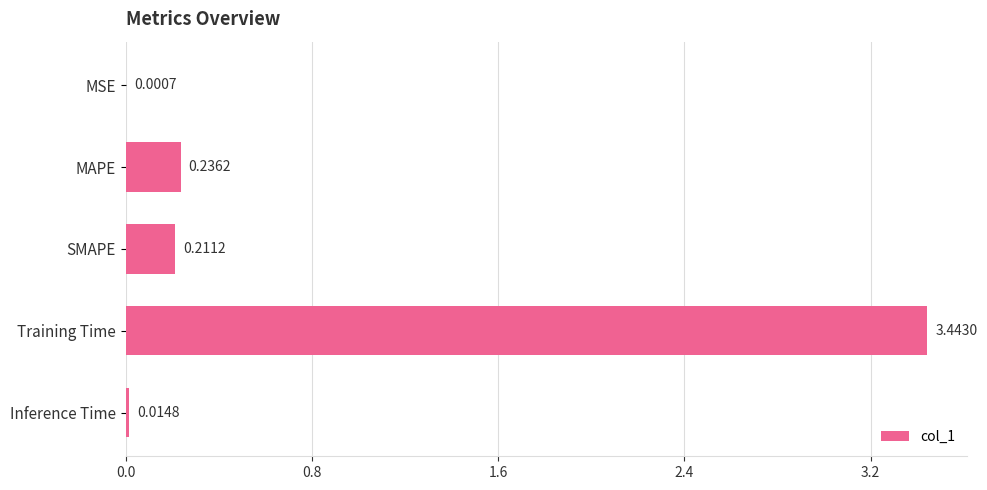

Which has a higher value, Inference Time or MAPE?

MAPE